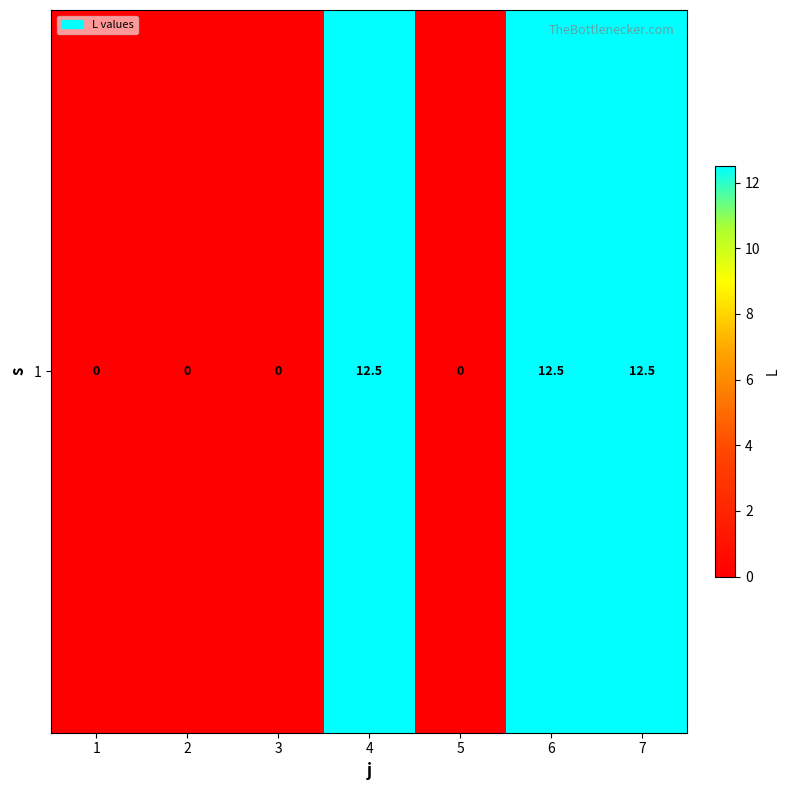

Rank the categories by value from lowest to highest.

1, 2, 3, 5, 4, 6, 7